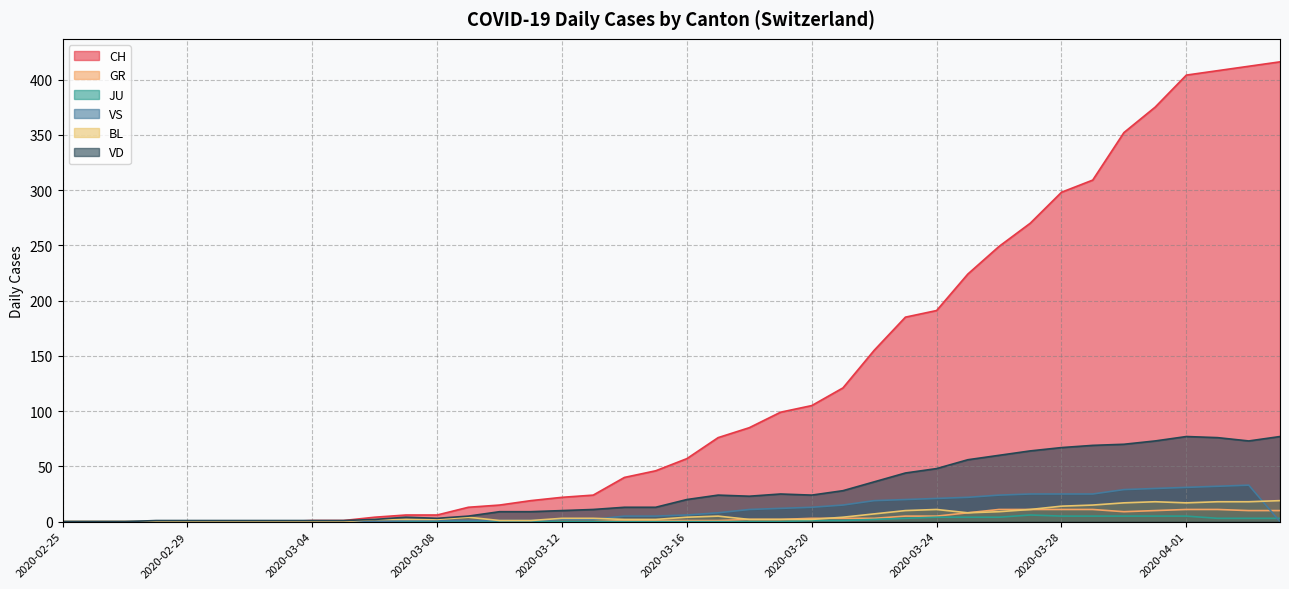

At how many categories does at least one series exceed 130?

14